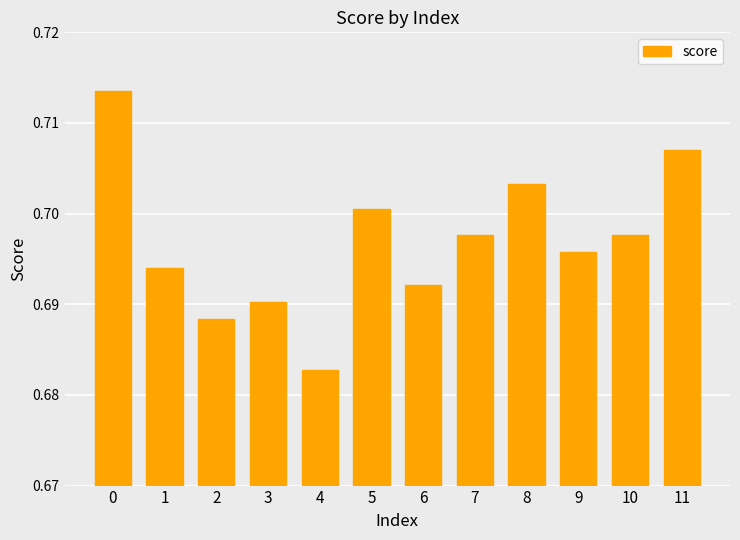

Are the bars grouped side by side (vs. stacked)?

No